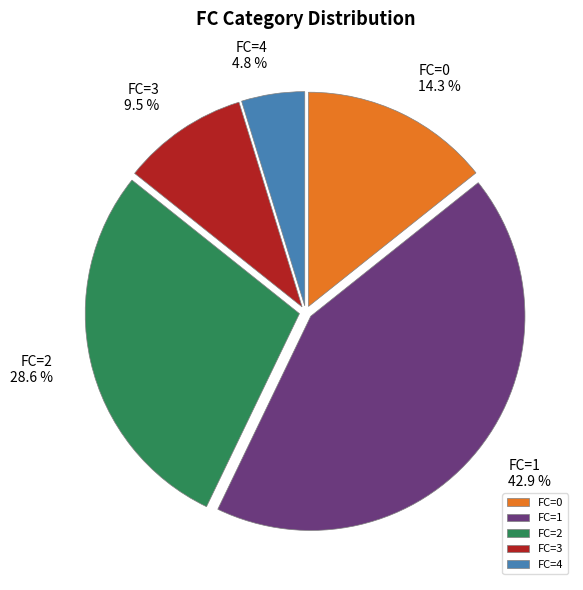

Combined, do FC=1 and FC=3 account for over 50%?

Yes